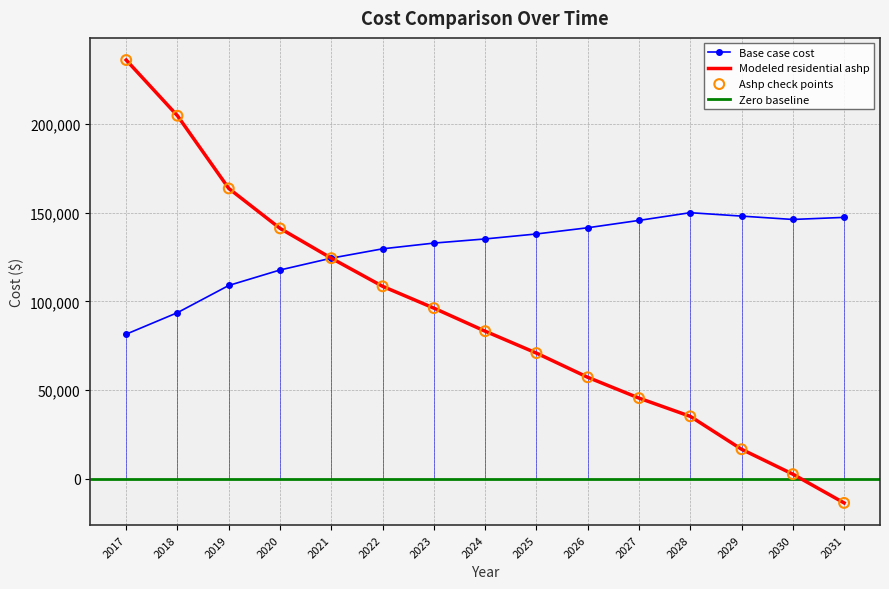

Which series has the largest Y range (max minus min)?

Modeled residential ashp